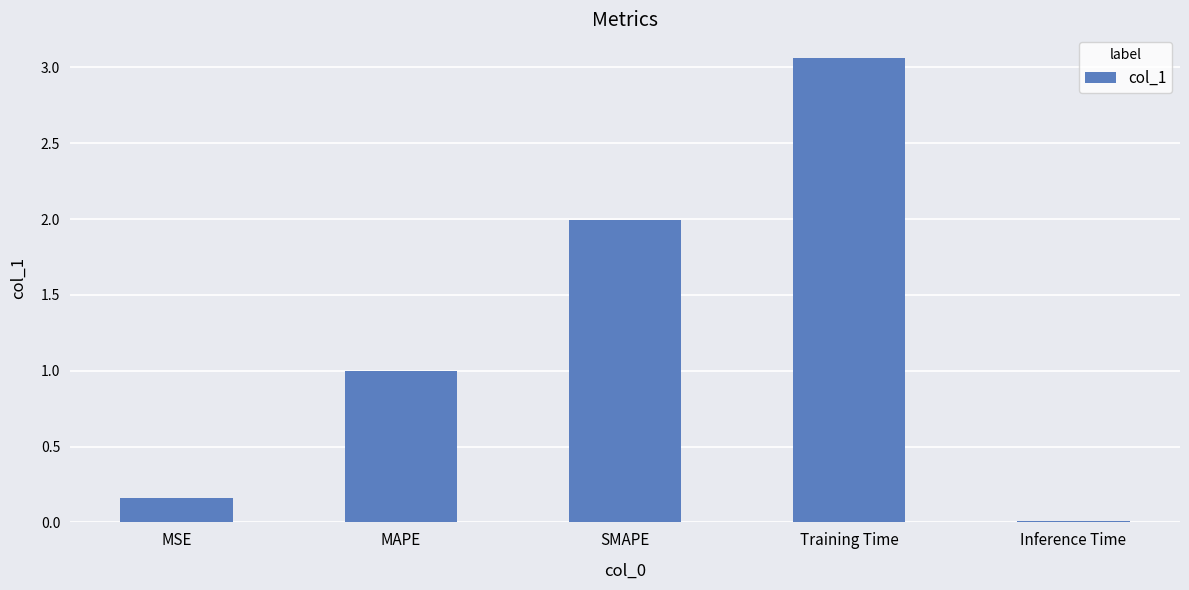

What is the value of the 2nd bar from the left?

1.0